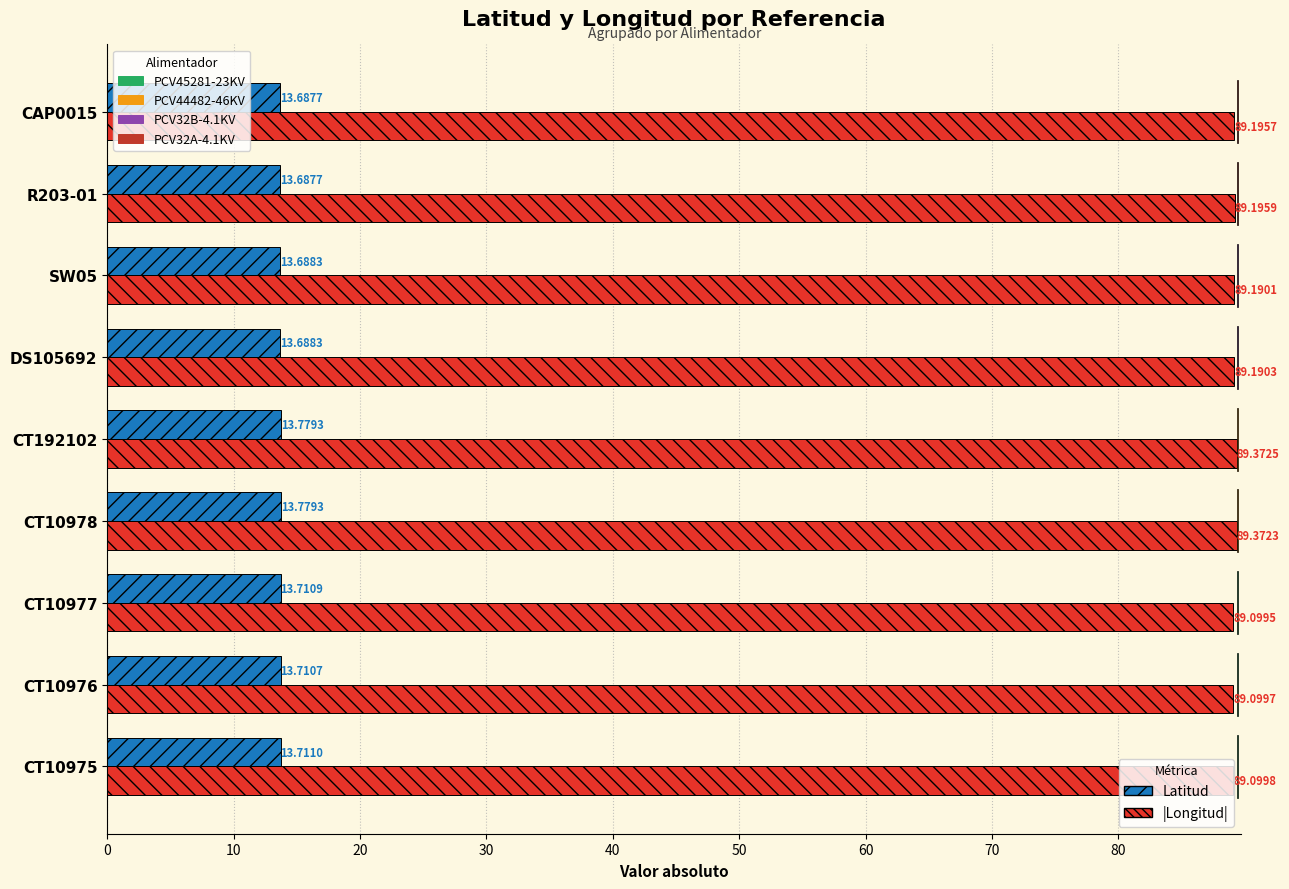

Is it true that |Longitud| equals 89.1 at CT10976?

True